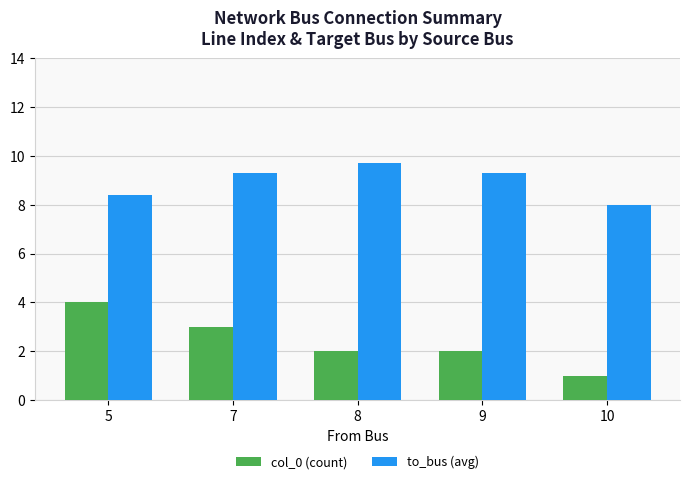

What is the value of the col_0 (count) bar at the 1st from the left?

4.0